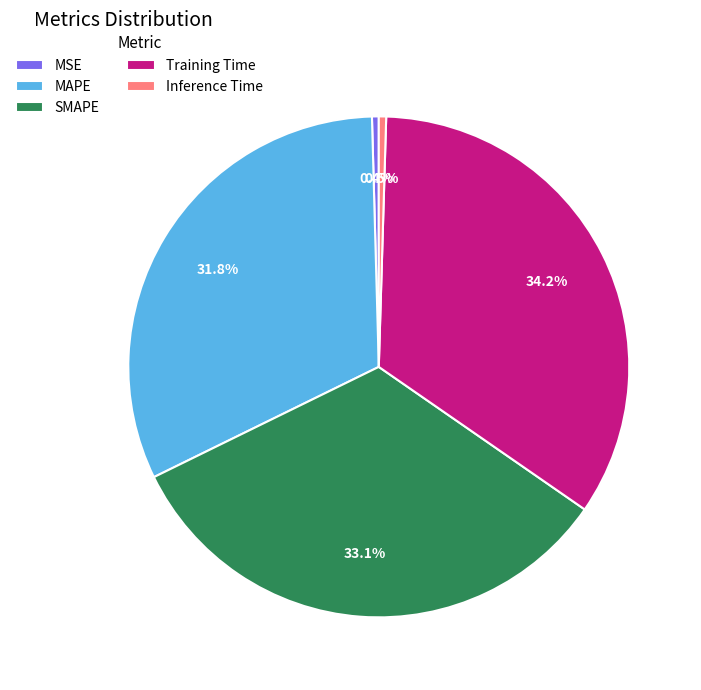

Which slice is the largest?

Training Time